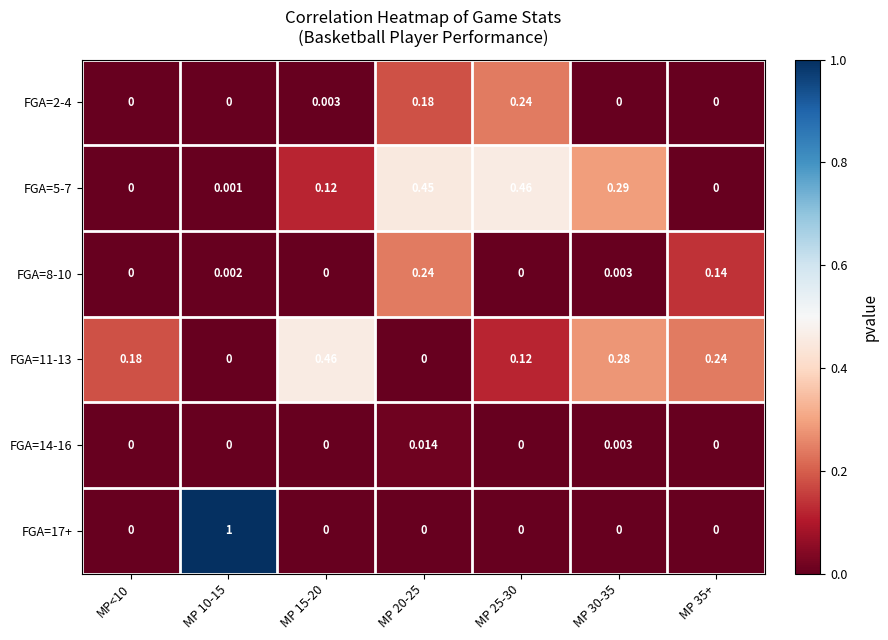

How many distinct data groups are displayed?

6